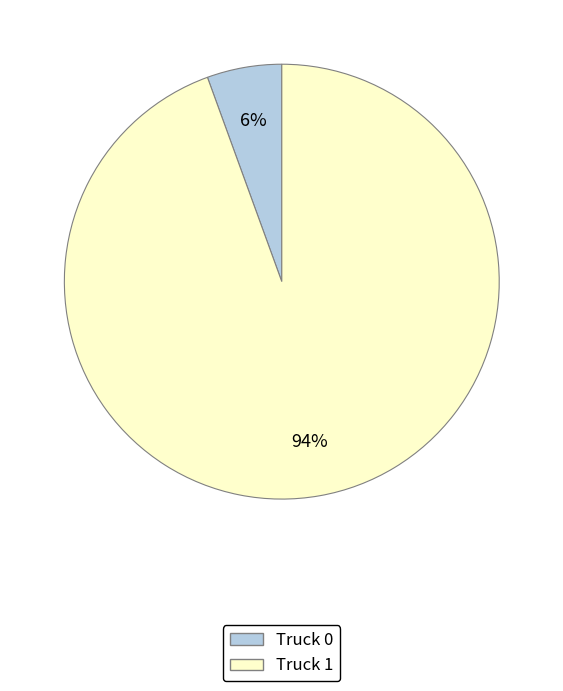

Which has a higher value, Truck 1 or Truck 0?

Truck 1